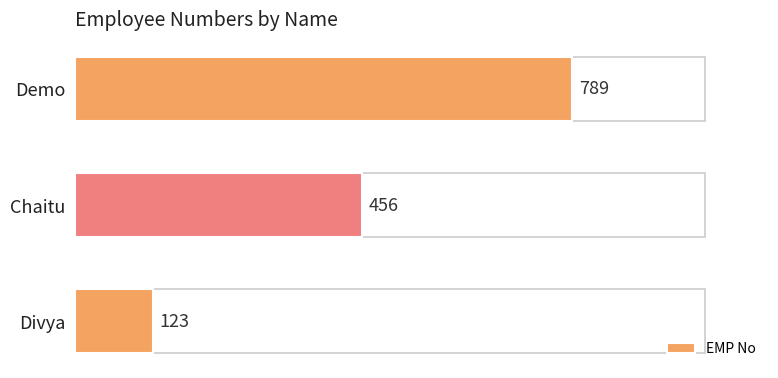

Count the values in the range 123 to 789.

3